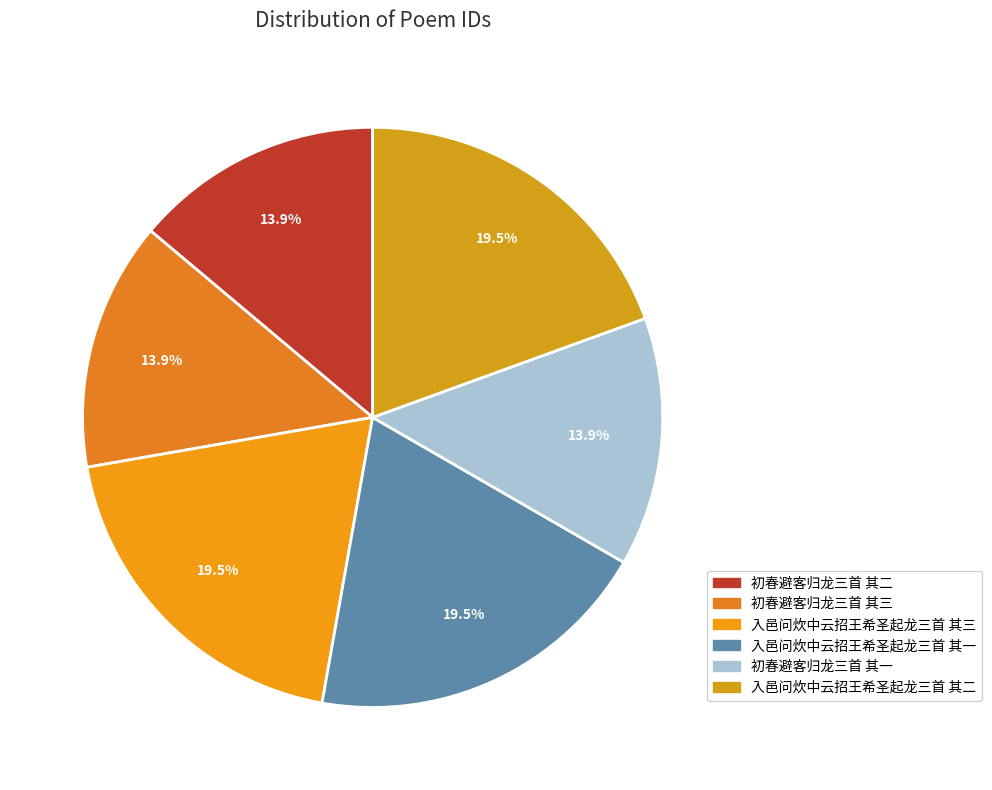

Is there any slice that represents more than half of the pie?

No